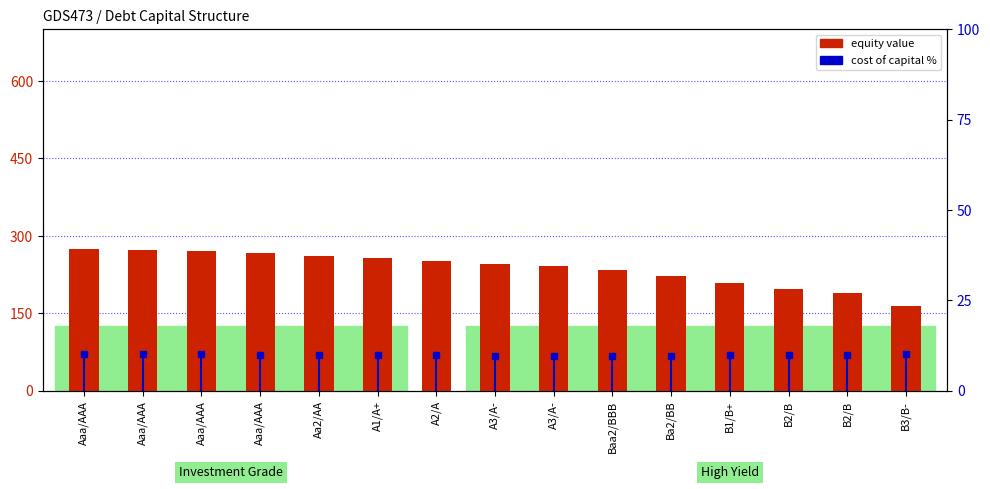

List the labels in order of cost of capital (%) value, largest first.

B3/B-, Aaa/AAA, Aaa/AAA, Aaa/AAA, Aaa/AAA, Aa2/AA, A1/A+, B2/B, B2/B, A2/A, B1/B+, A3/A-, Ba2/BB, A3/A-, Baa2/BBB